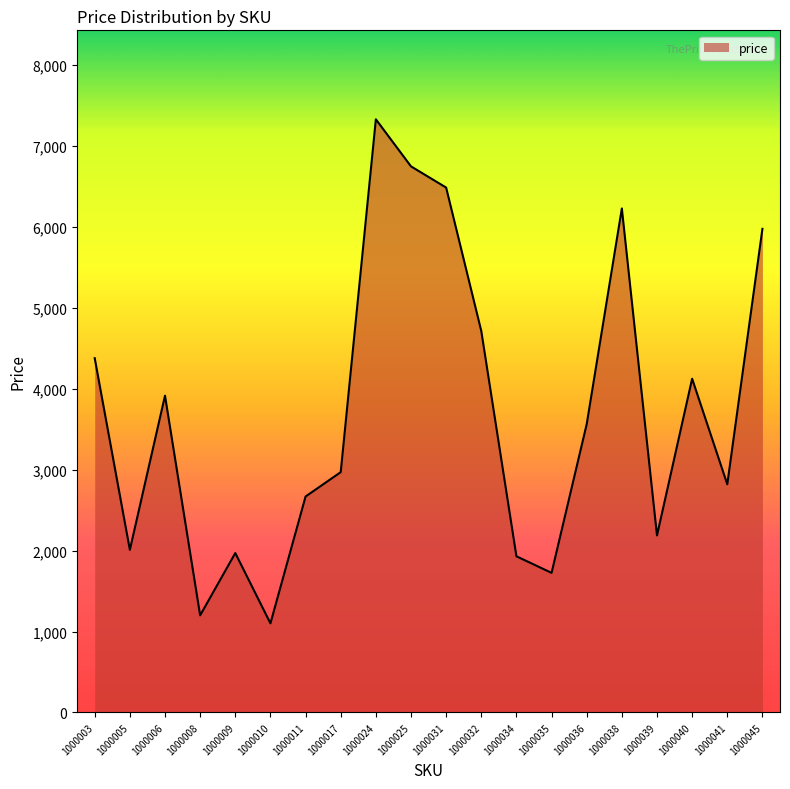

True or false: the data shows 6355 at 1000003.

False